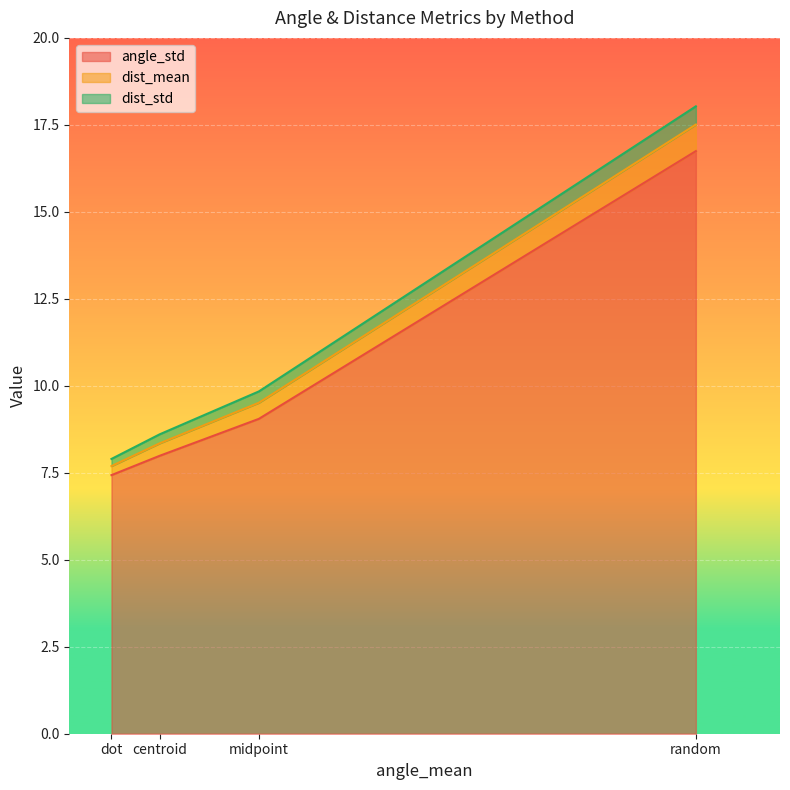

Is it true that angle_std equals 7.4 at dot?

True